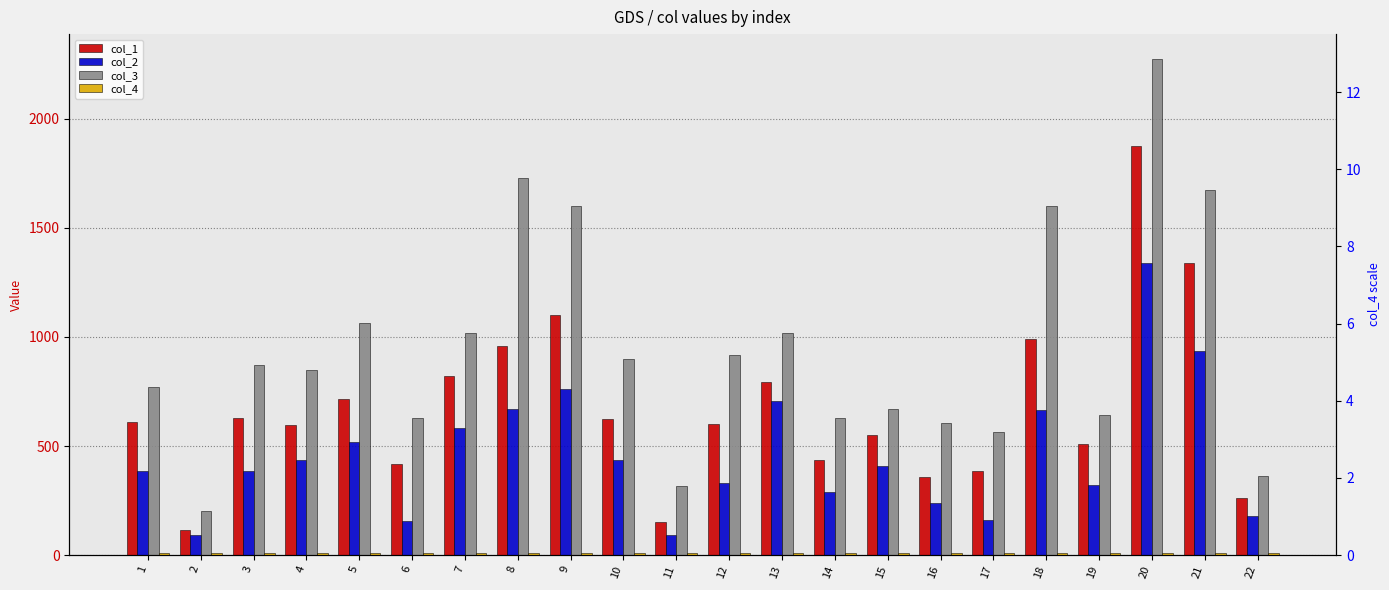

What is the value of the col_2 bar at the 5th from the left?

519.0